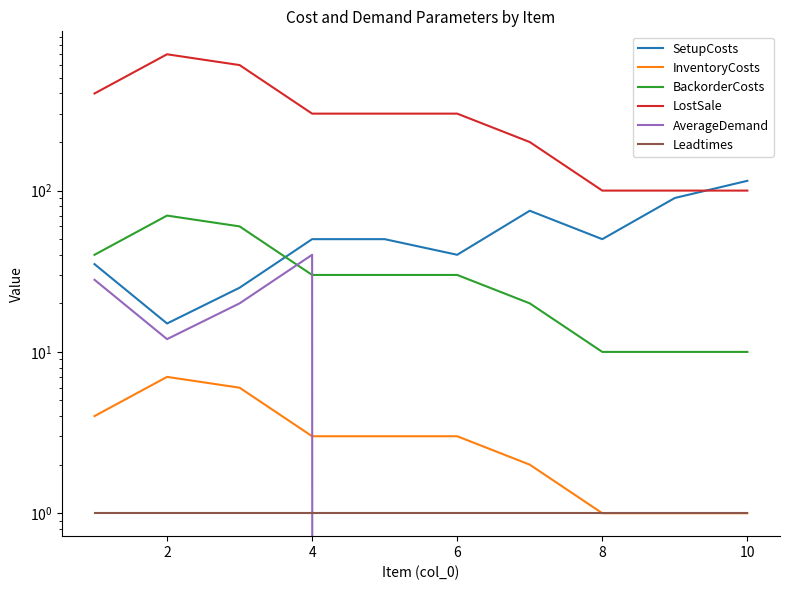

How many data points does each series have?

10